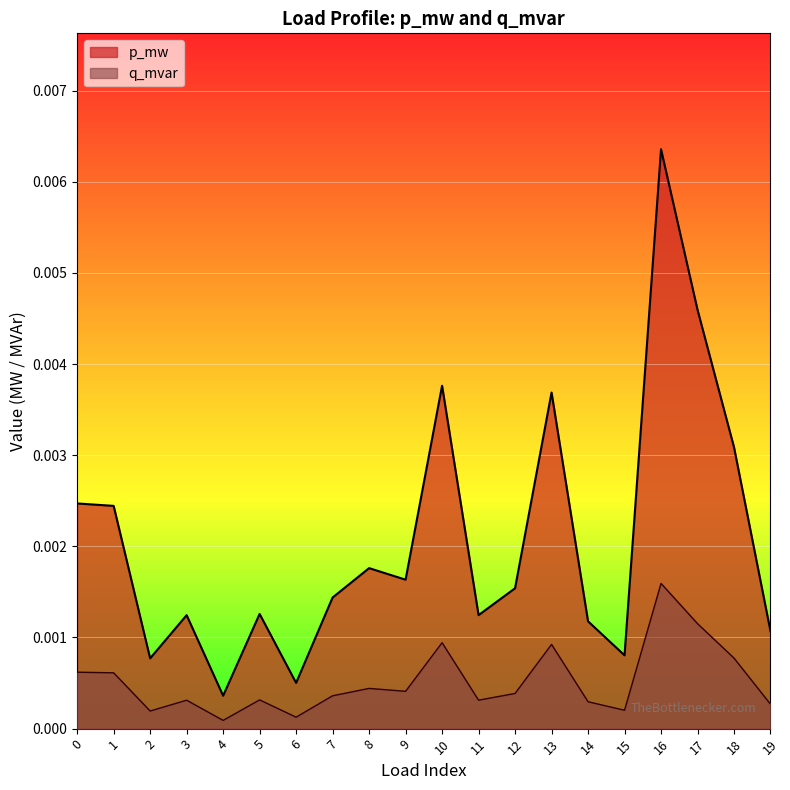

What are all the series names shown in the legend?

p_mw, q_mvar